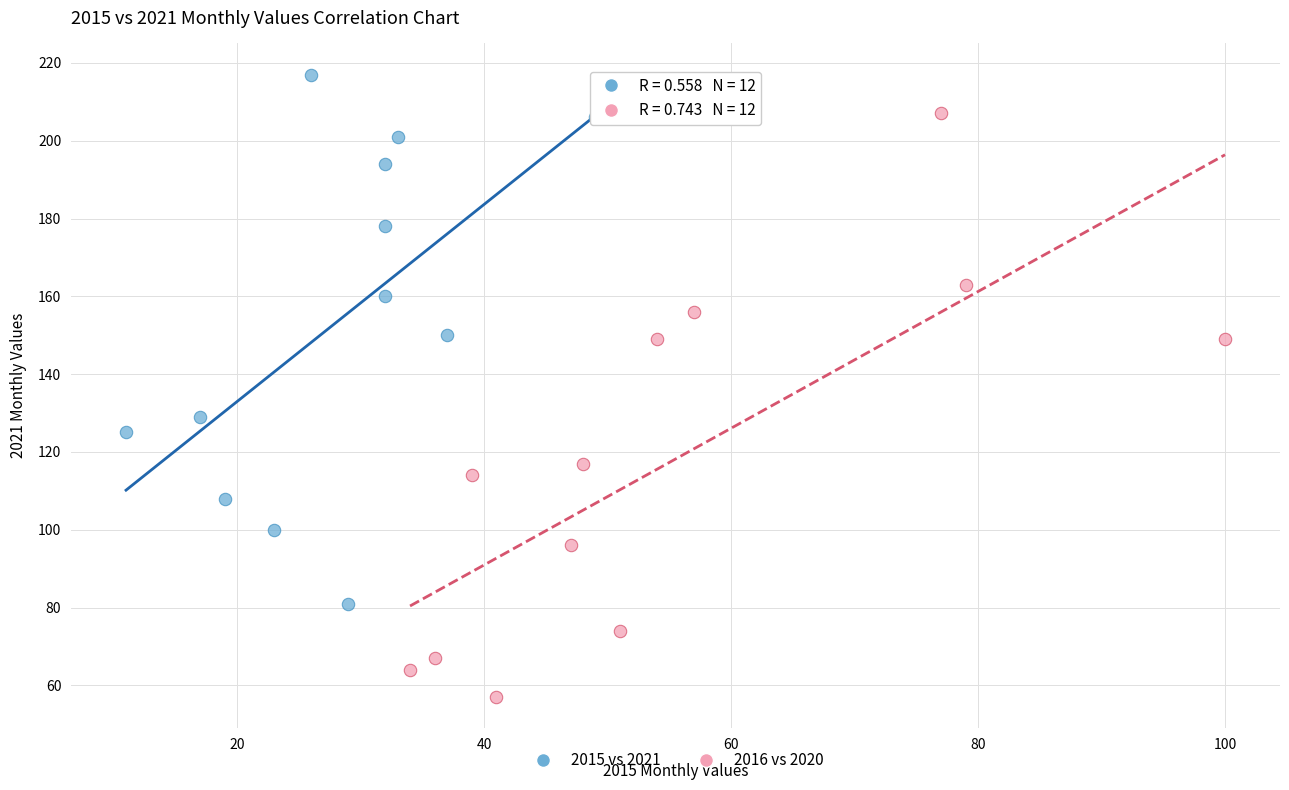

Which series has the largest Y range (max minus min)?

2016 vs 2020